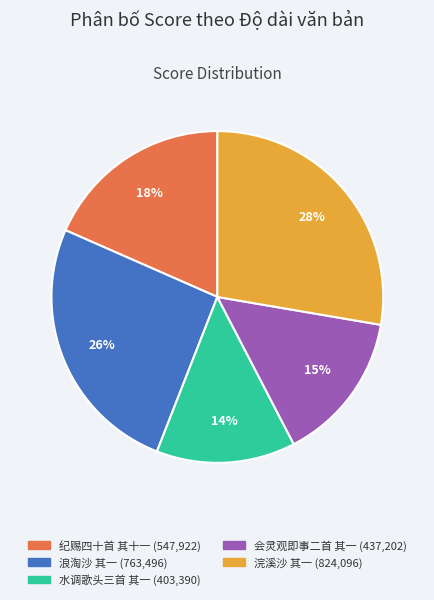

Which category has the smallest portion of the pie?

水调歌头三首 其一